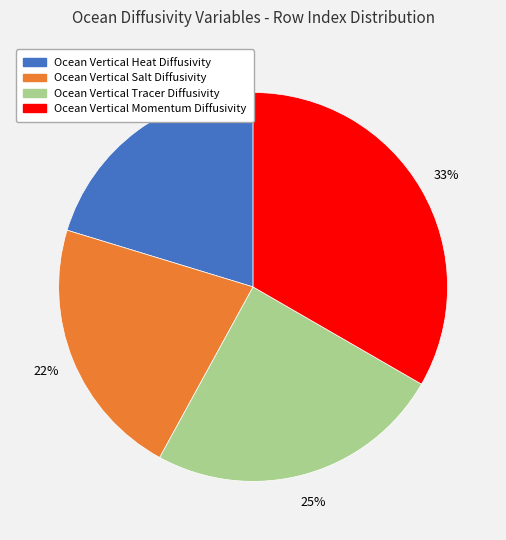

To the nearest percent, what is the average slice percentage?

25%